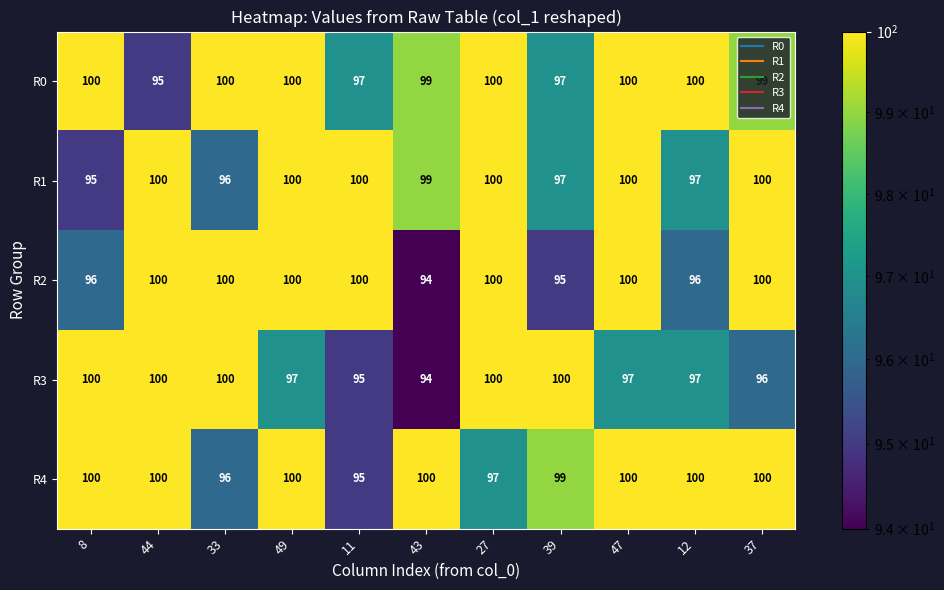

The R1 series shows 100 at 37. True or false?

True